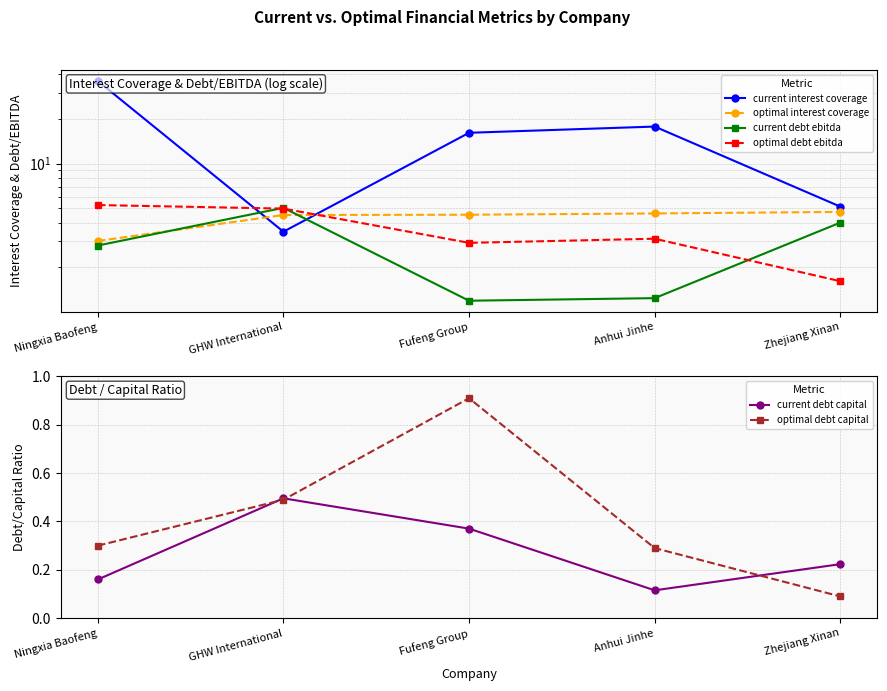

How many optimal debt capital values are between 0 and 1?

5